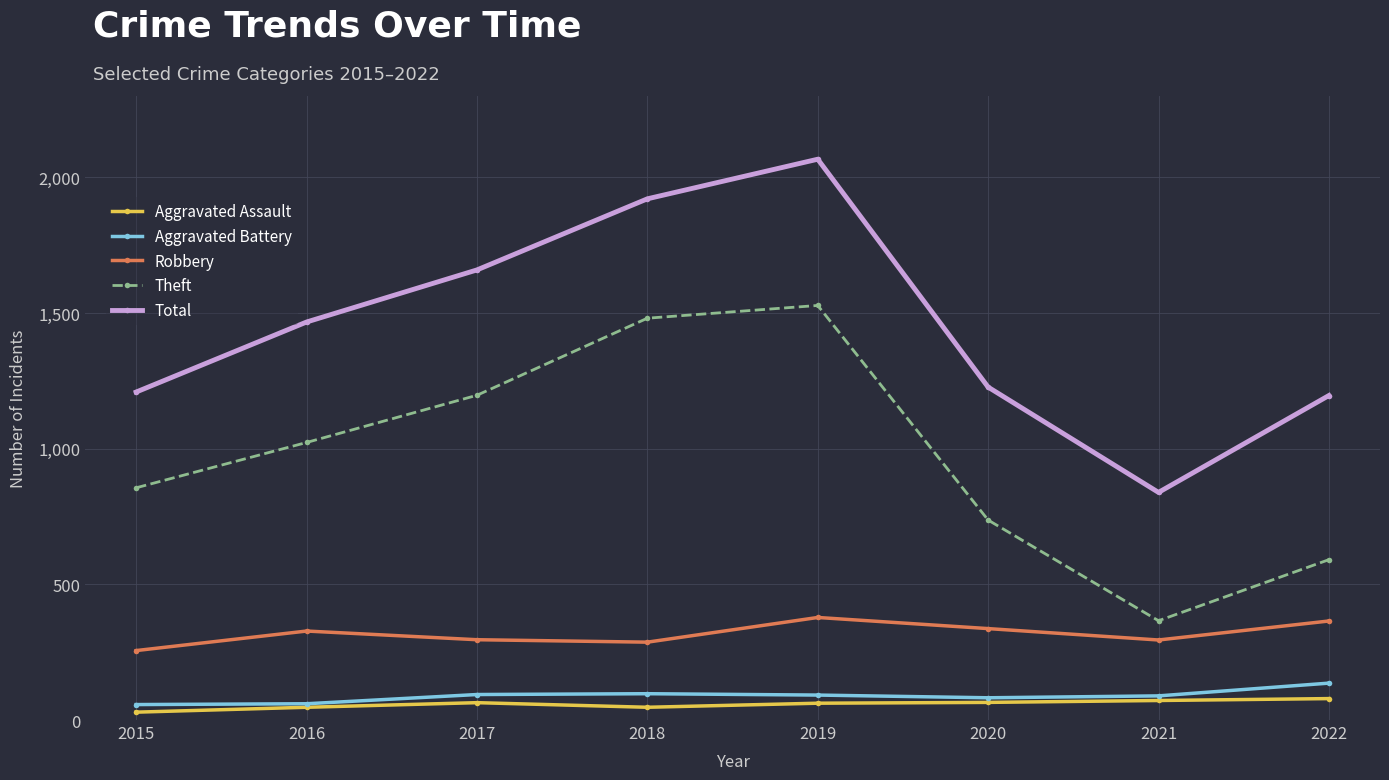

Between 2018 and 2021, which series saw the biggest shift?

Theft